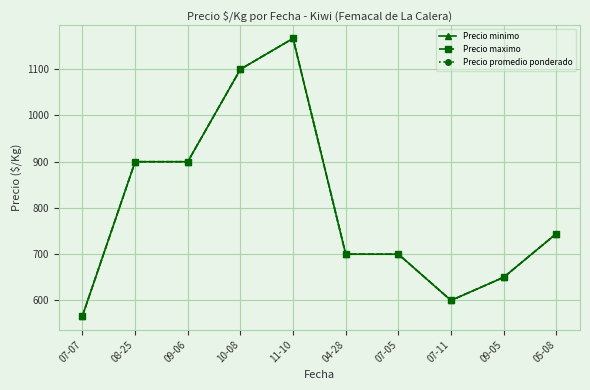

Is the value of Precio maximo at 07-11 greater than the value of Precio minimo at 07-07?

Yes